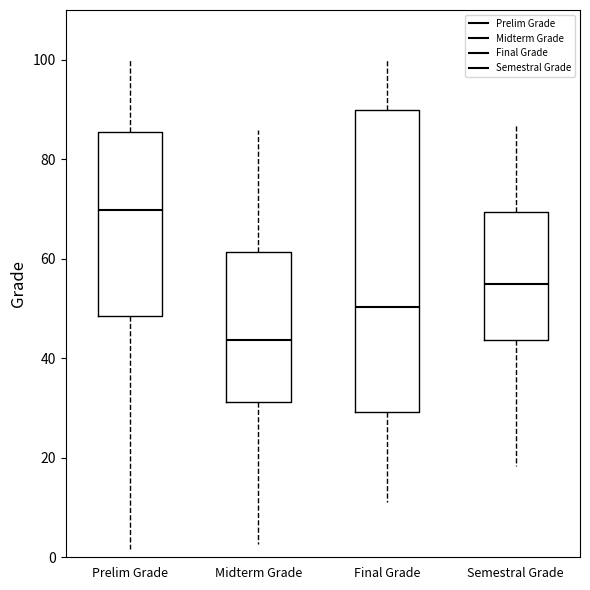

Where is the lower edge of the box for Final Grade on the y-axis? The values are not printed on the chart, so give them approximately, as read against the axis.

30